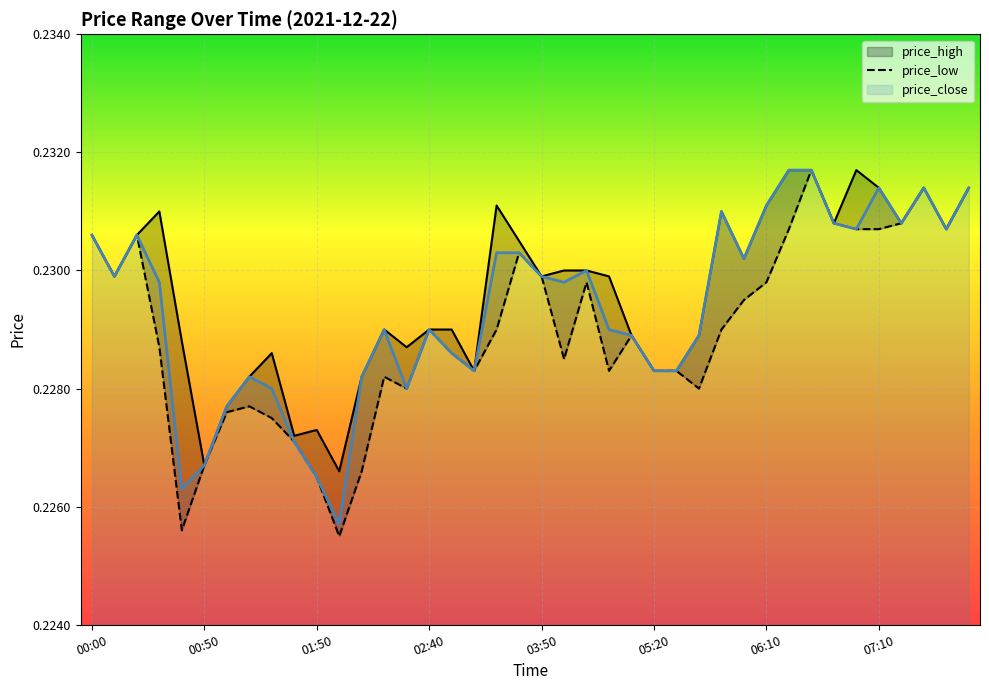

What is the sum of the price_low values at 34 and 8?

0.5